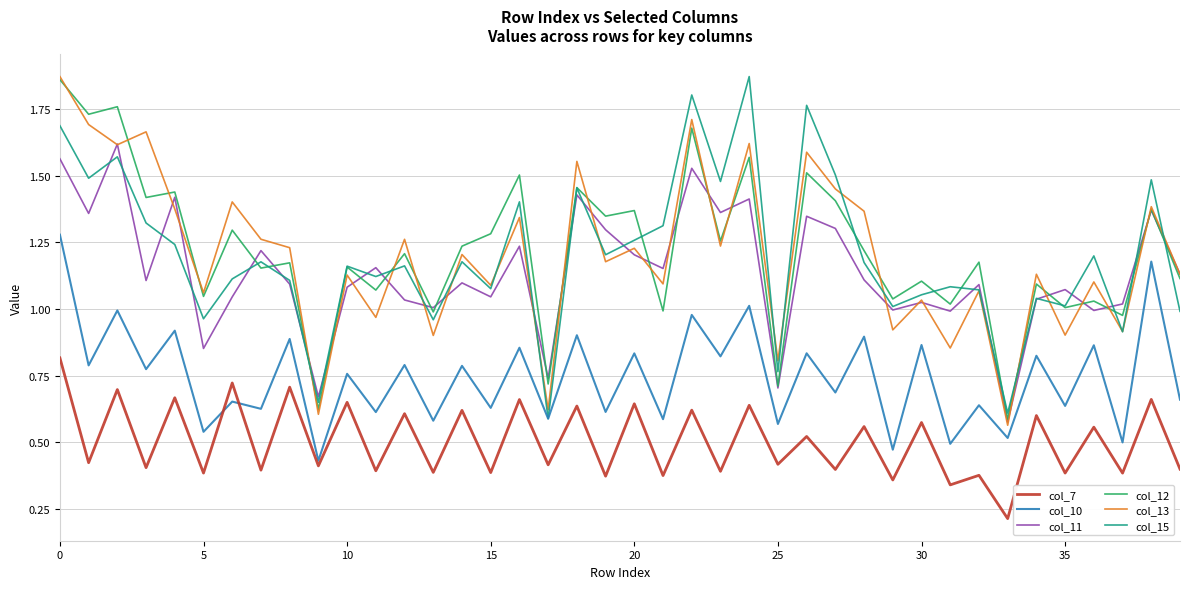

True or false: col_7 and col_15 intersect in this chart.

False